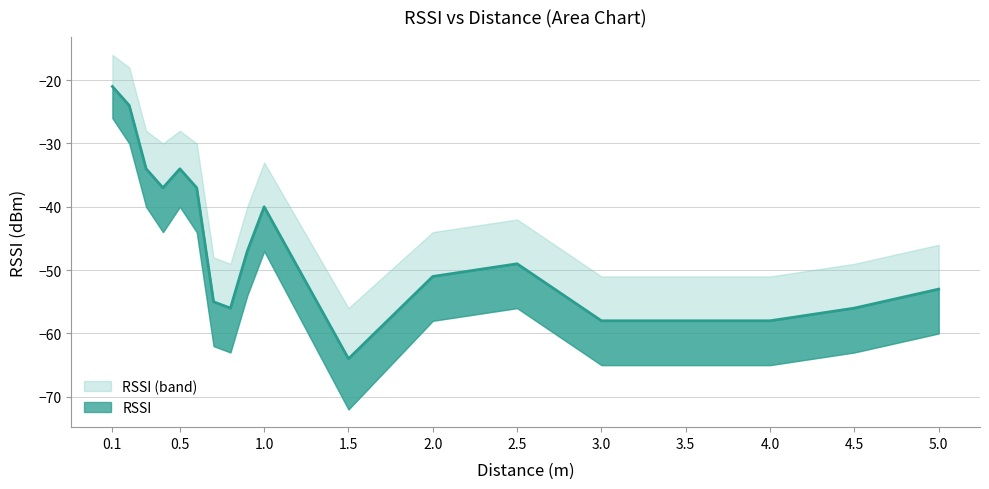

Reading left to right, what are all the values shown in this chart?

RSSI: -21	-24	-34	-37	-34	-37	-55	-56	-47	-40	-64	-51	-49	-58	-58	-58	-56	-53
RSSI_lower: -26	-30	-40	-44	-40	-44	-62	-63	-54	-47	-72	-58	-56	-65	-65	-65	-63	-60
RSSI_upper: -16	-18	-28	-30	-28	-30	-48	-49	-40	-33	-56	-44	-42	-51	-51	-51	-49	-46